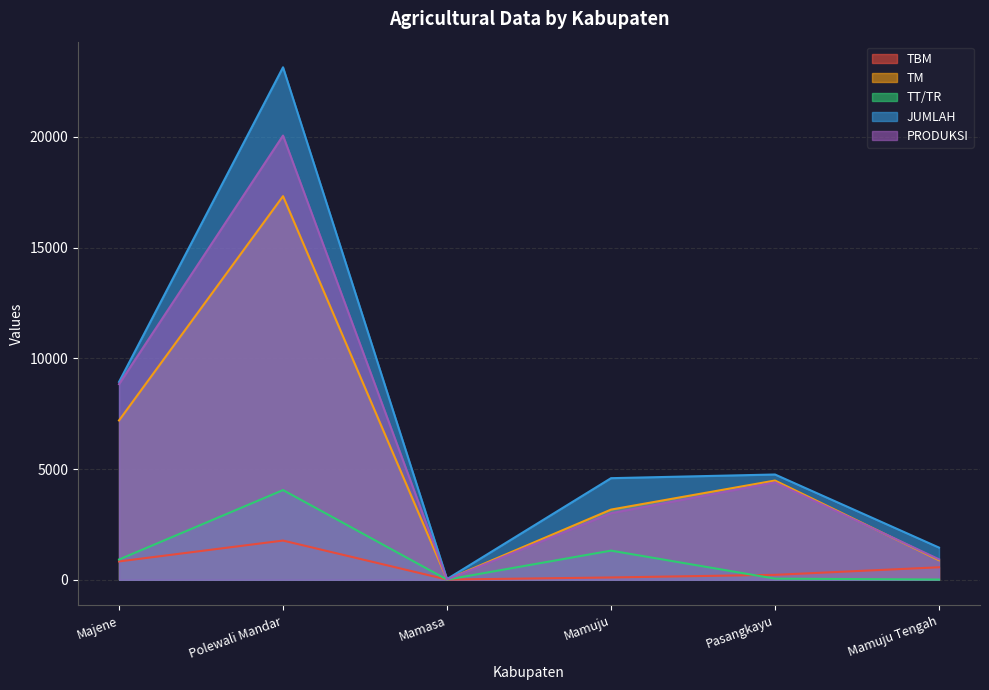

What value does the TBM series have at Mamuju Tengah?

563.5